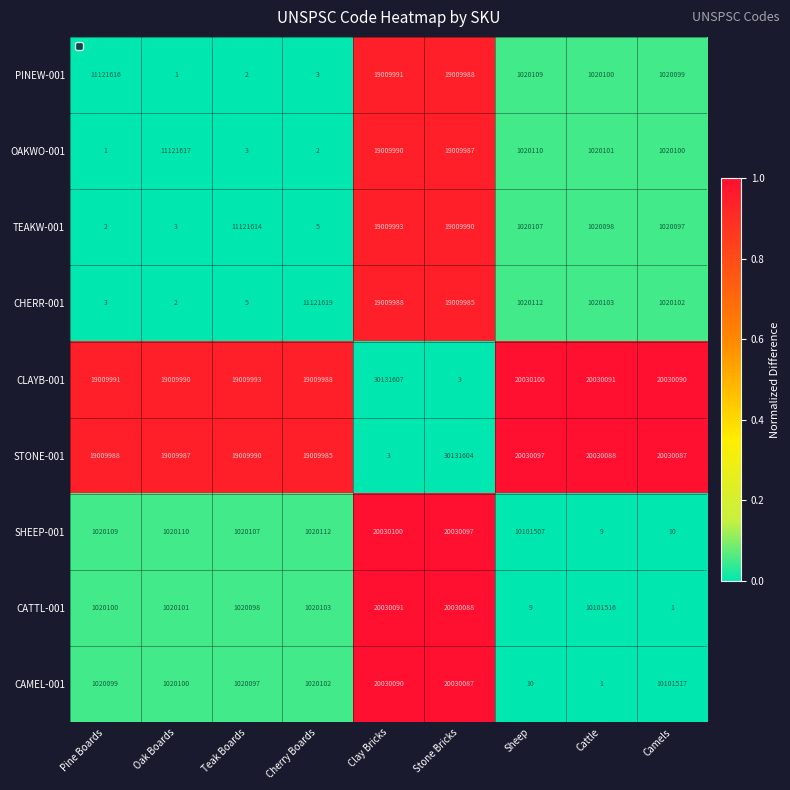

List the series in order of their peak value, highest first.

CLAYB-001, STONE-001, SHEEP-001, CATTL-001, CAMEL-001, TEAKW-001, PINEW-001, OAKWO-001, CHERR-001